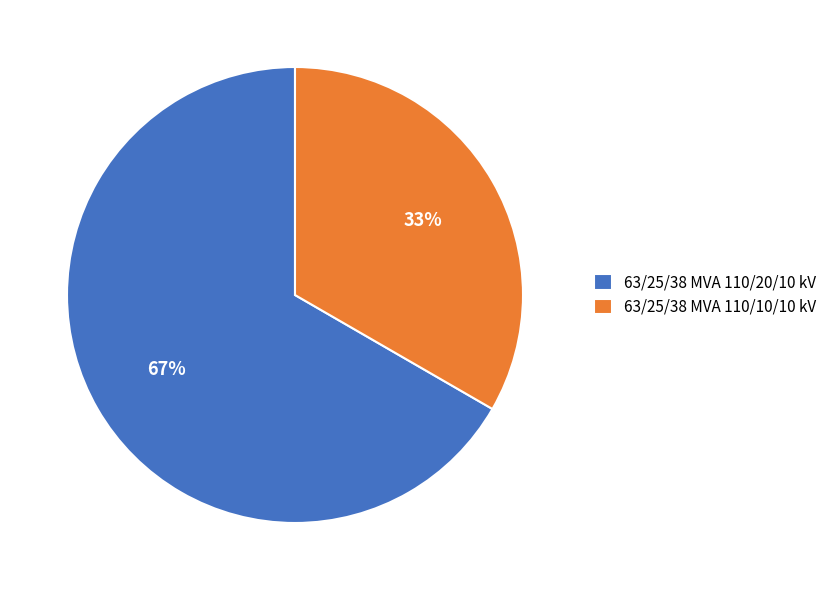

Do 63/25/38 MVA 110/10/10 kV and 63/25/38 MVA 110/20/10 kV together represent more than half of the pie?

Yes